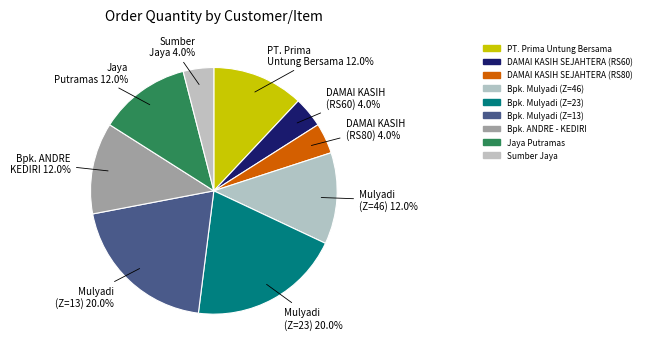

What portion of the pie excludes Bpk. ANDRE - KEDIRI?

88.0%